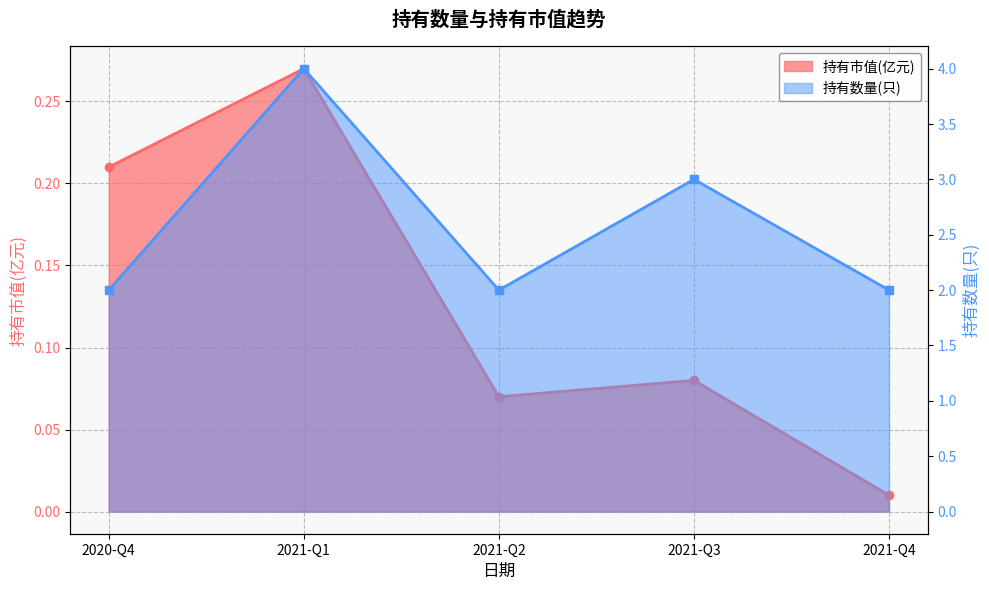

True or false: 持有市值(亿元) and 持有数量(只) intersect in this chart.

False